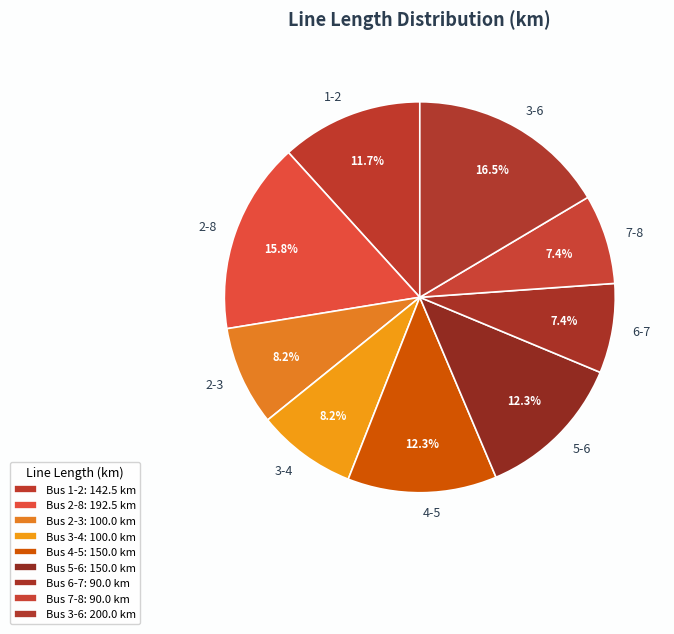

Does 4-5 represent more than half of the total?

No